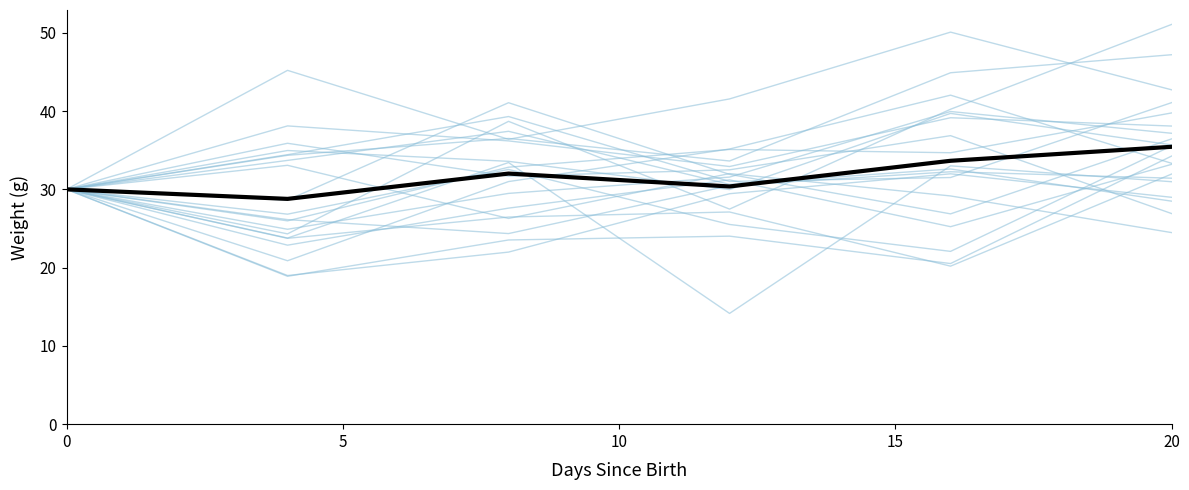

What is the label of the 3rd point from the left?

10